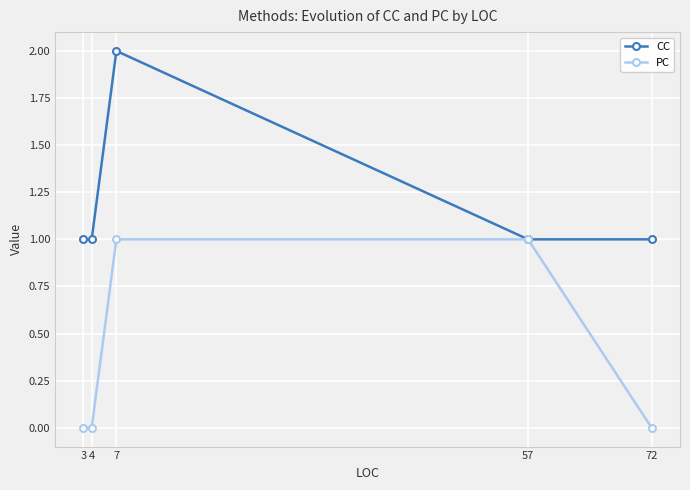

What is the maximum value for PC?

1